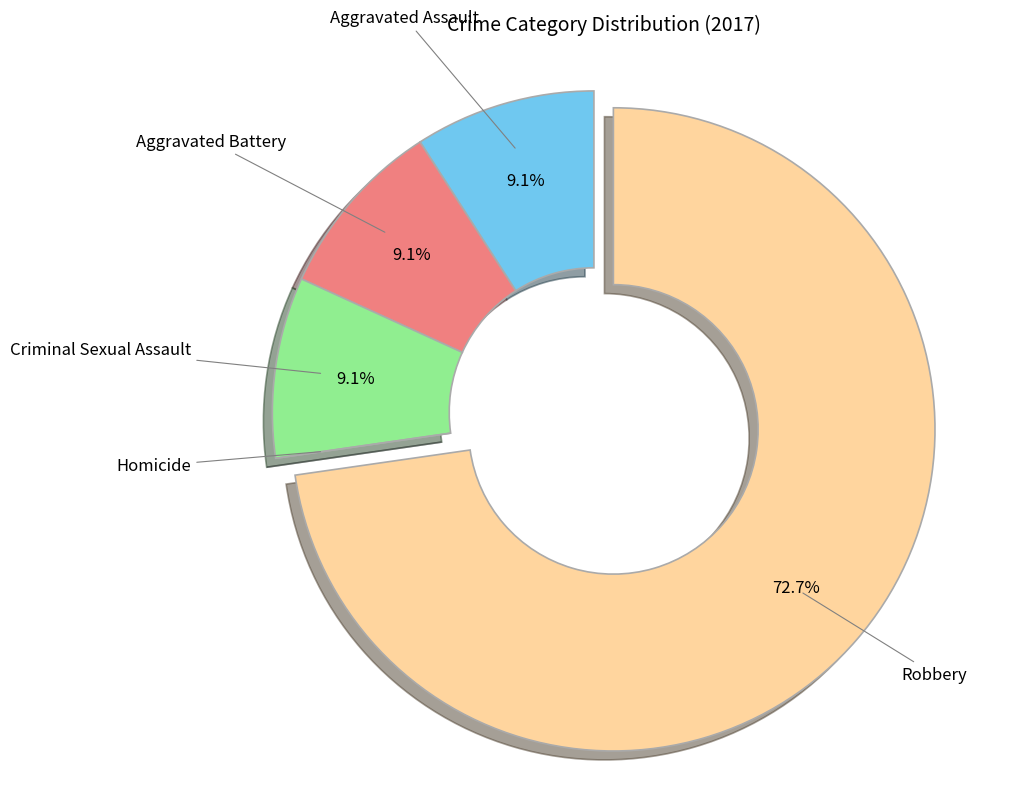

Is there a majority slice in this chart?

Yes